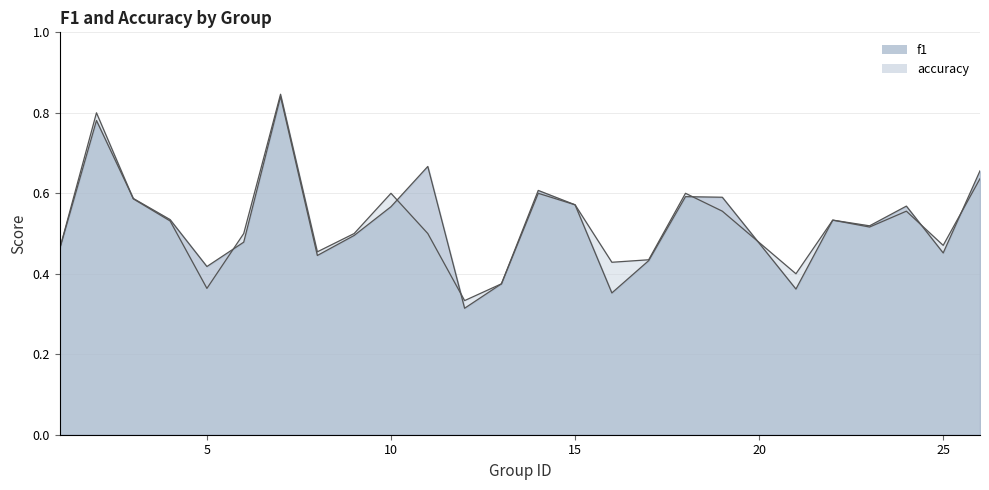

What is the average value of the f1 series?

0.5